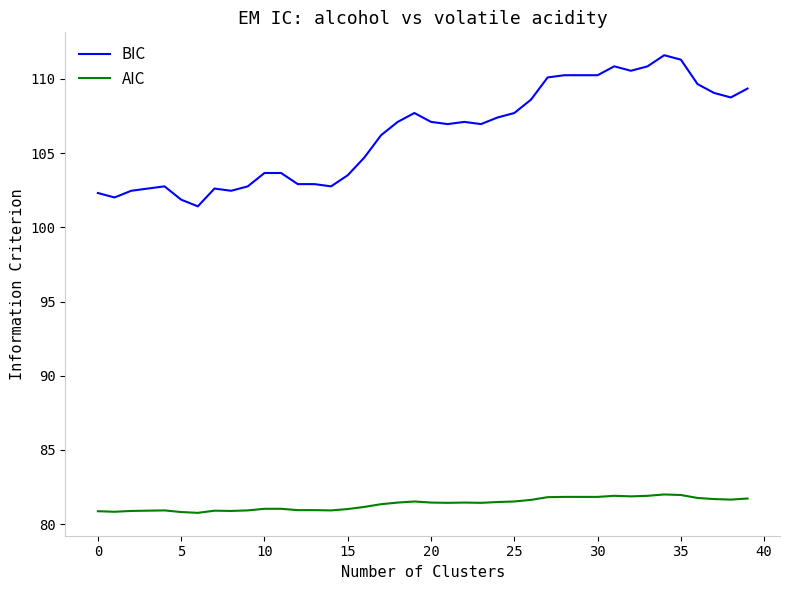

True or false: BIC and AIC intersect in this chart.

False